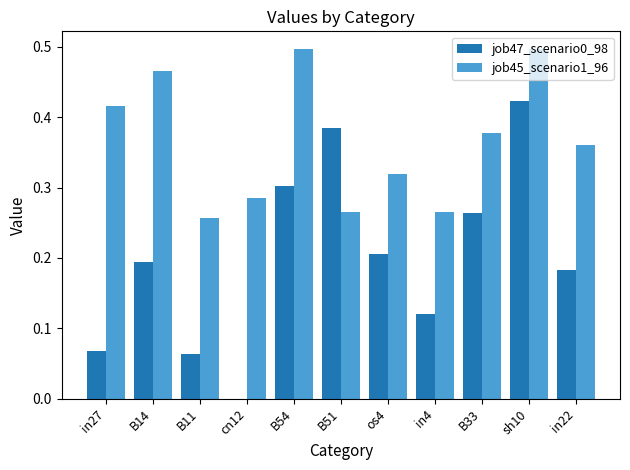

How many job47_scenario0_98 values are between 0 and 1?

11